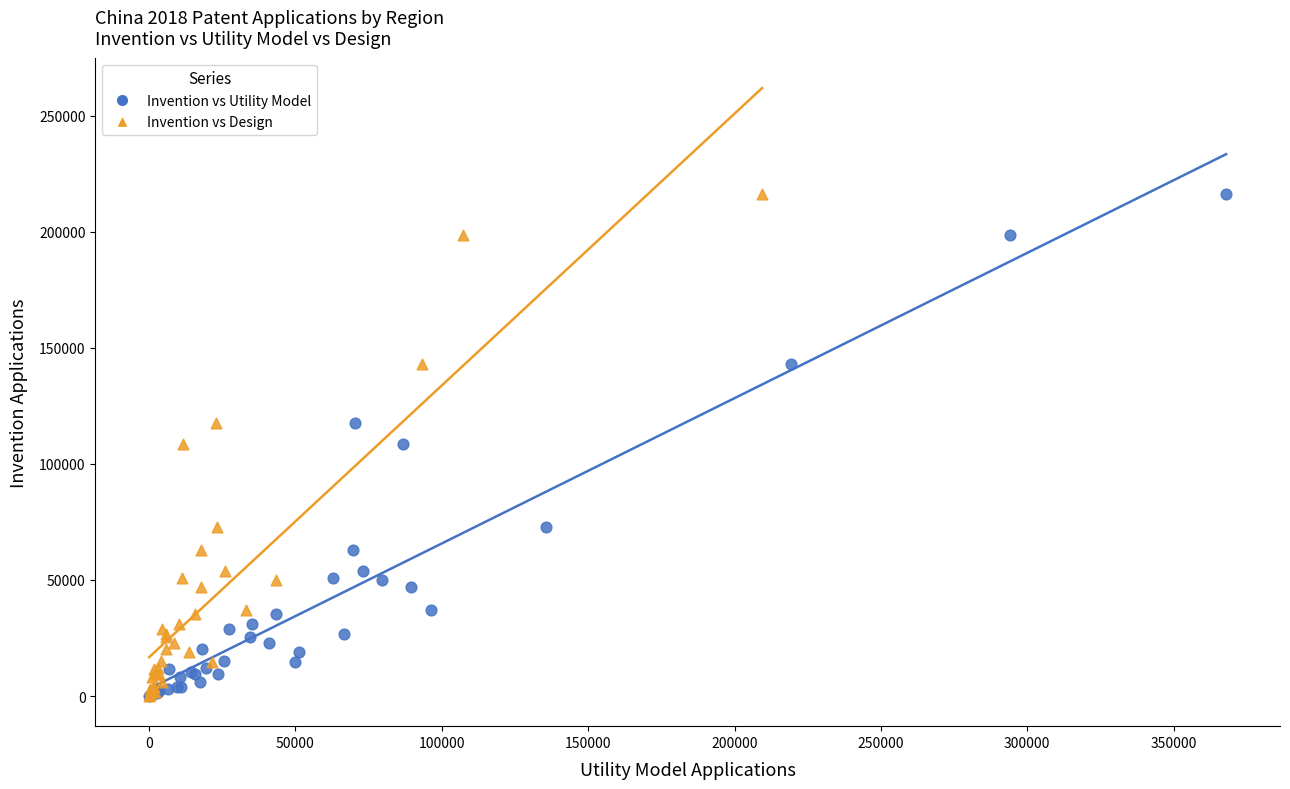

What are all the series names shown in the legend?

Invention vs Utility Model, Invention vs Design